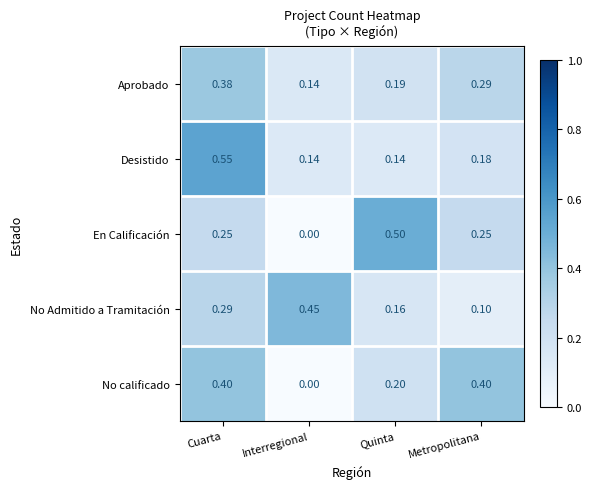

How many data points does each series have?

4